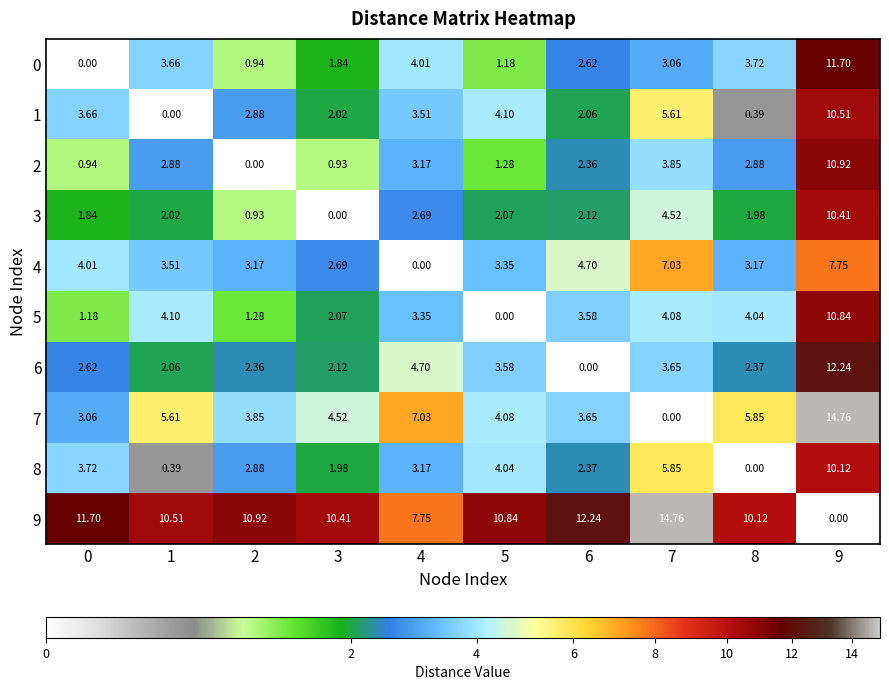

What is the difference between the highest and lowest values at 0?

11.7